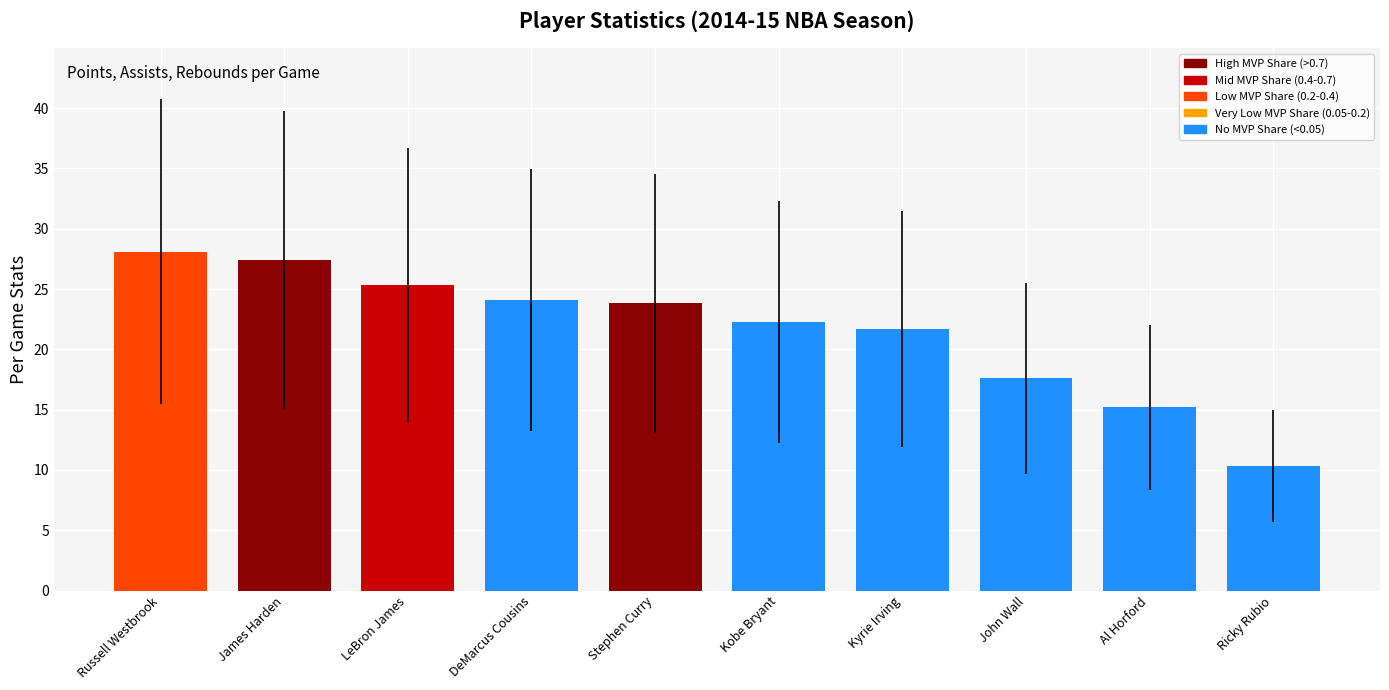

Reading left to right, list all the values displayed in this chart.

28.1	27.4	25.3	24.1	23.8	22.3	21.7	17.6	15.2	10.3